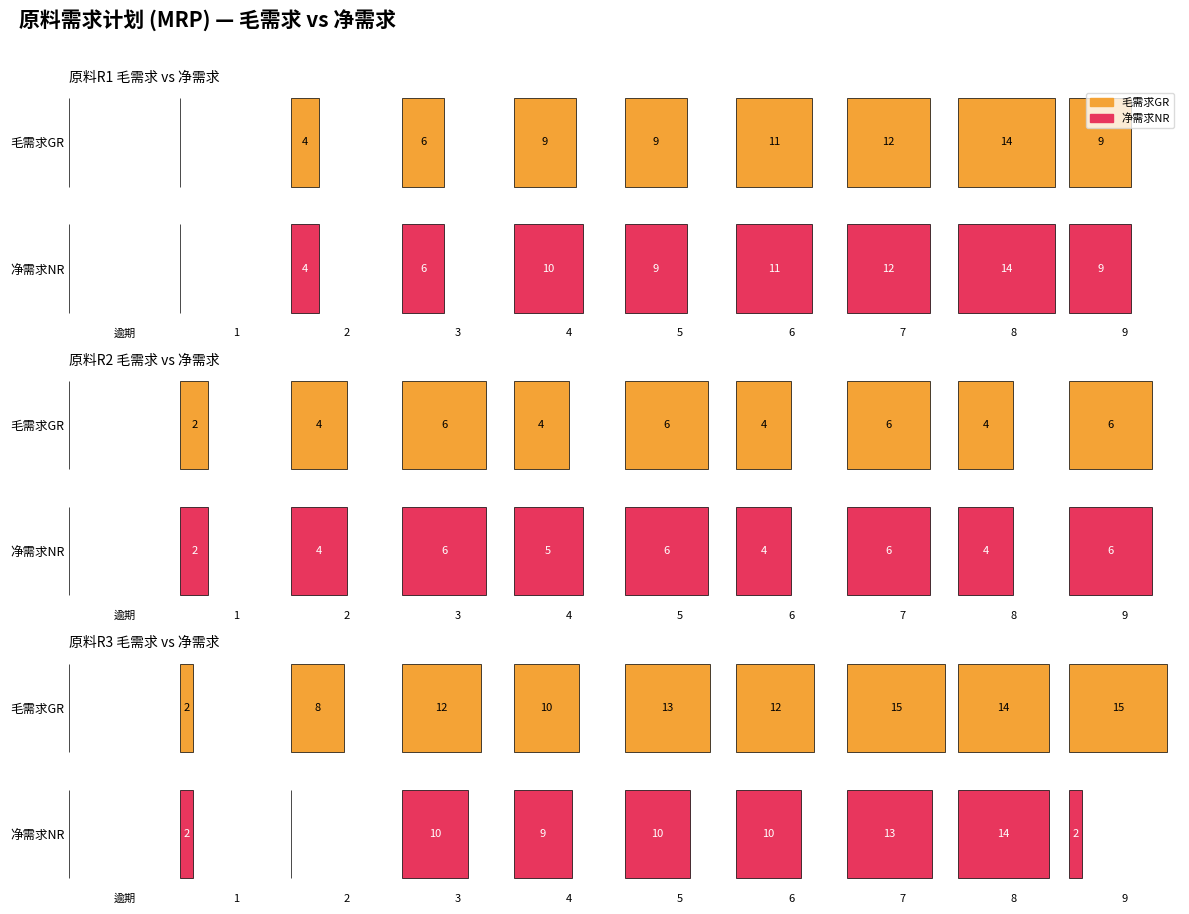

What is the label of the 16th bar from the left?

15